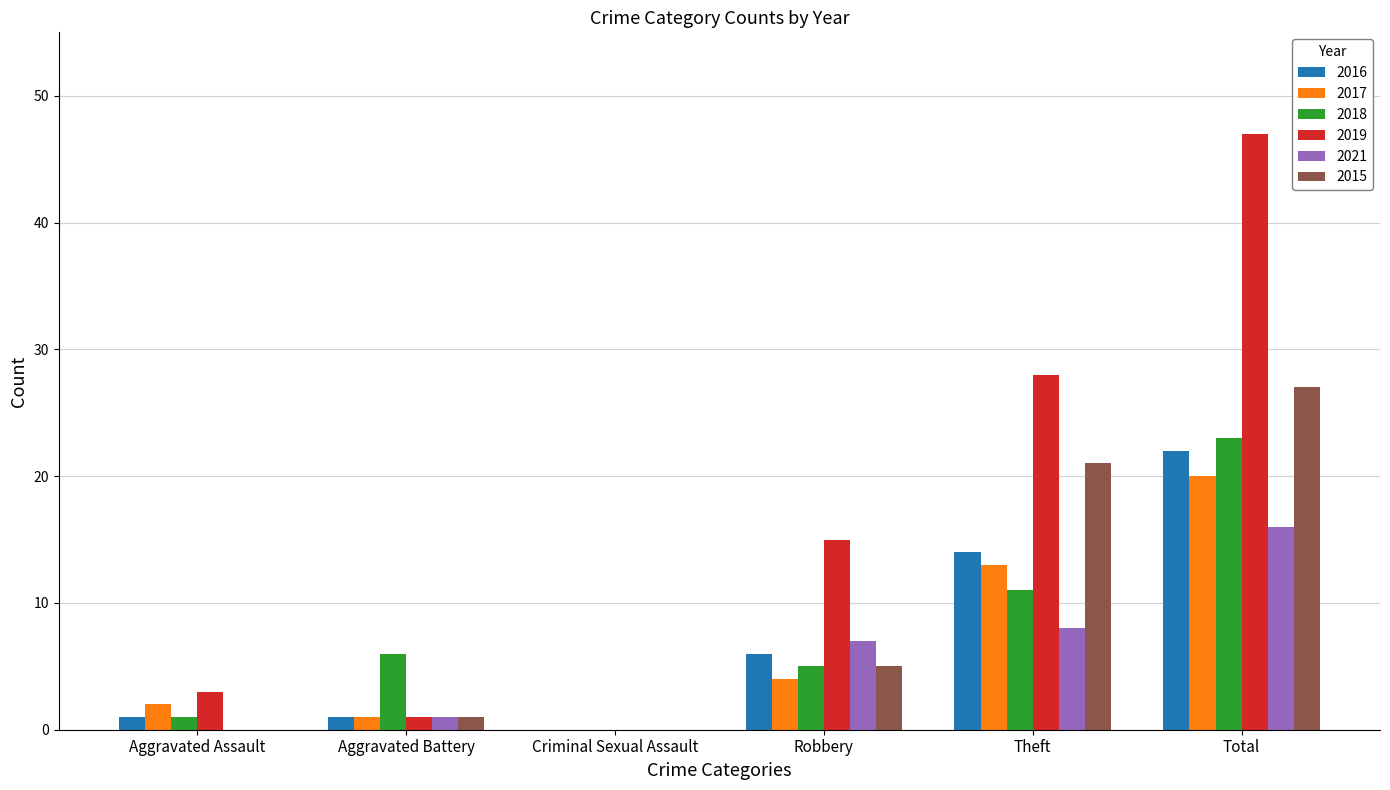

What is the maximum value for 2016?

22